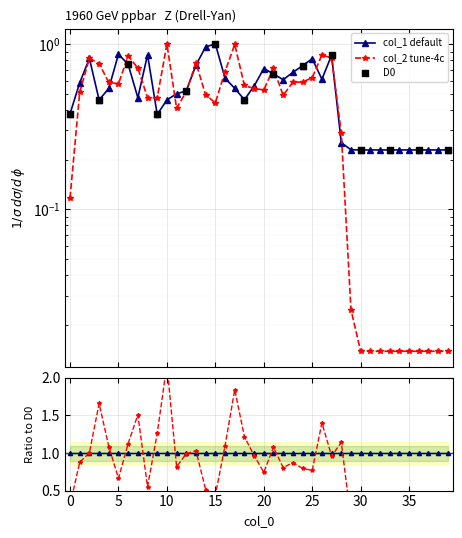

At how many categories does at least one series exceed 0?

40